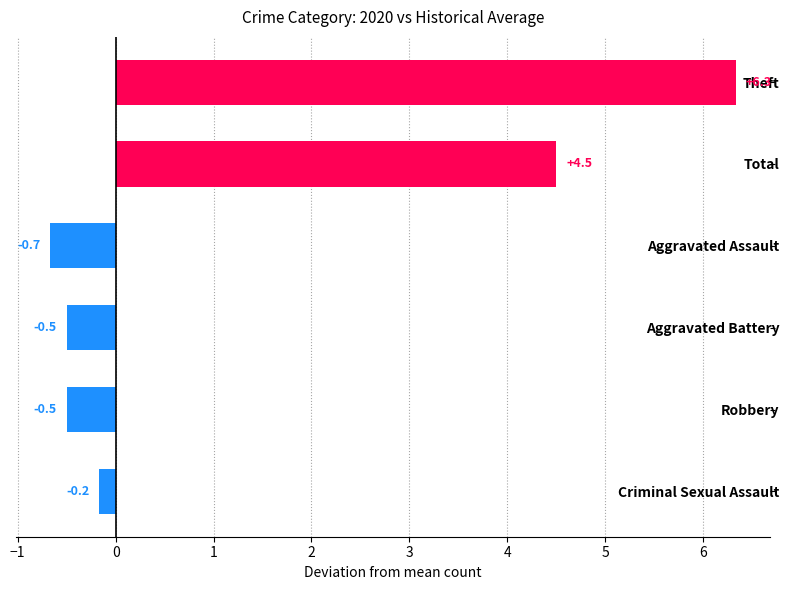

What is the smallest value displayed?

-0.7